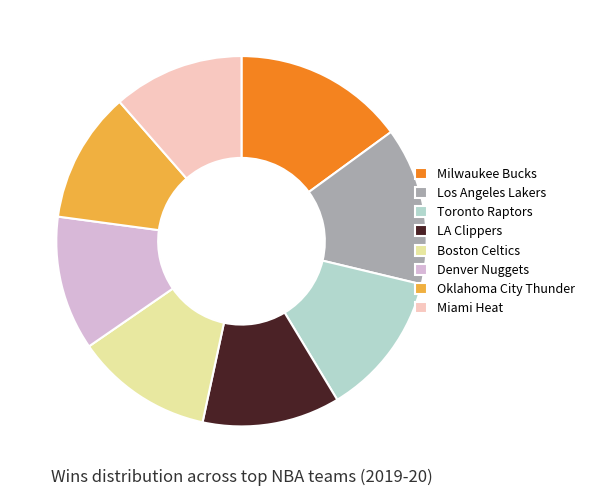

Is the sum of Oklahoma City Thunder and Toronto Raptors greater than half?

No